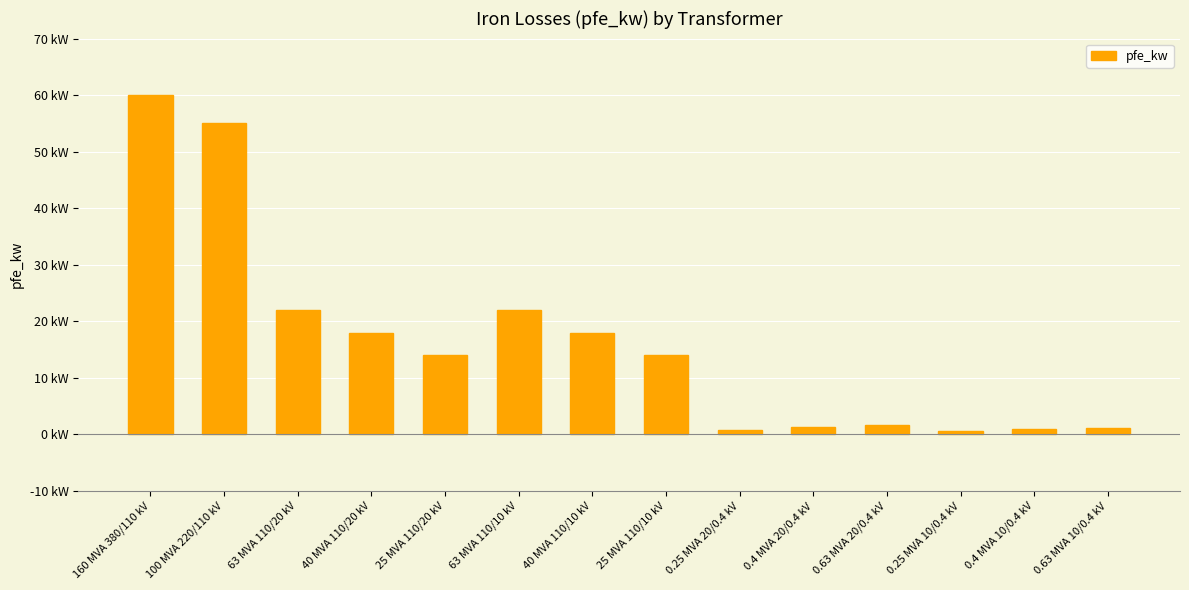

Which category has the highest value across all series?

160 MVA 380/110 kV